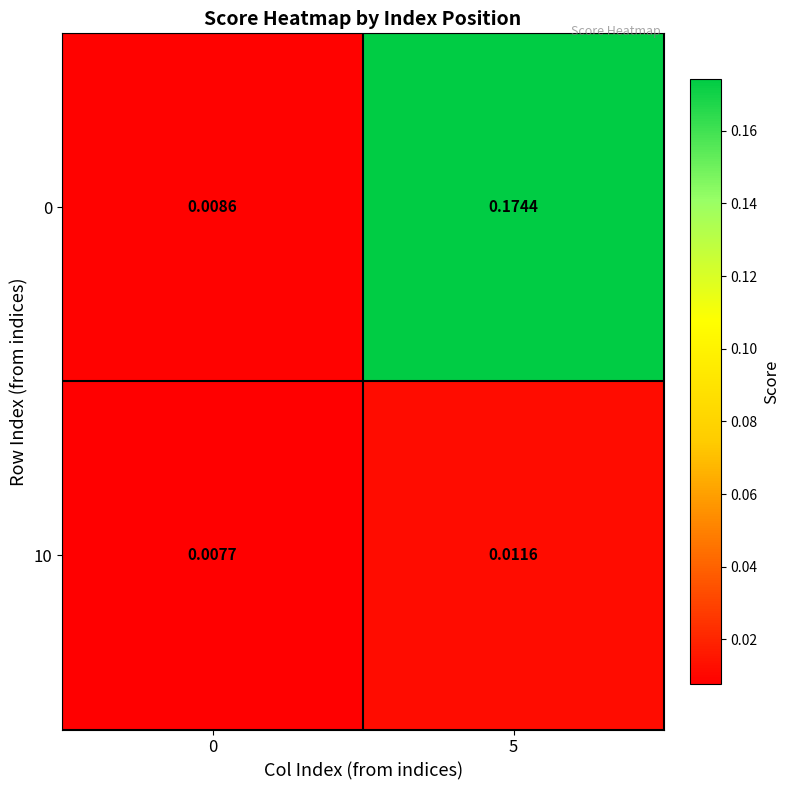

Is the value of 0 at 0 greater than the value of 10 at 5?

No